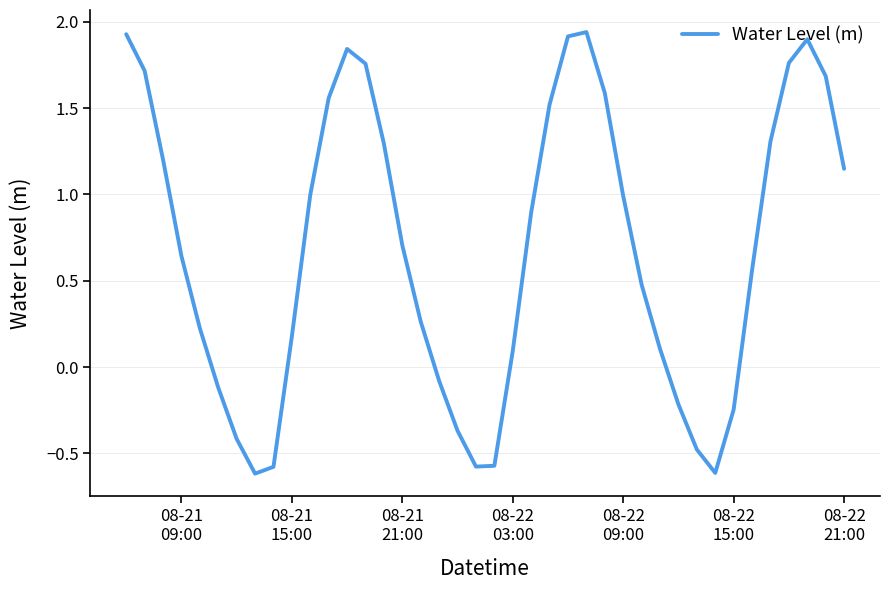

What is the smallest value displayed?

-0.6